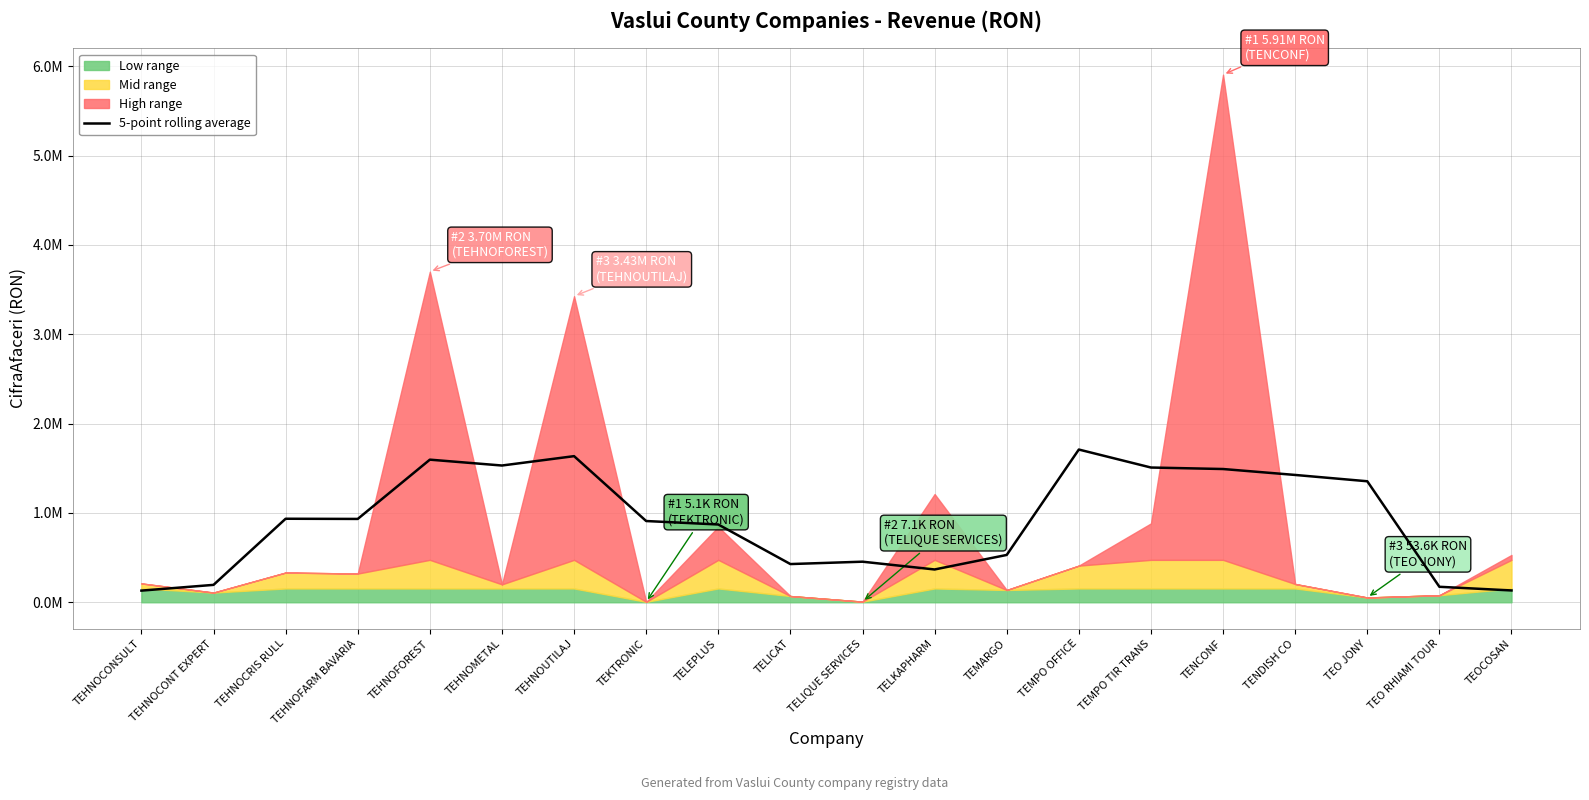

What is the difference between the maximum and minimum values?

1579417.2